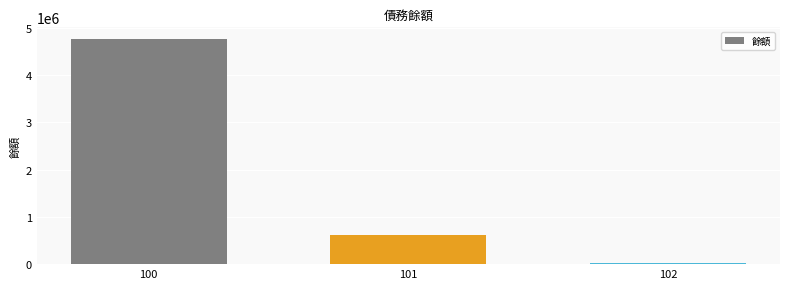

Rank the categories by value from highest to lowest.

100, 101, 102